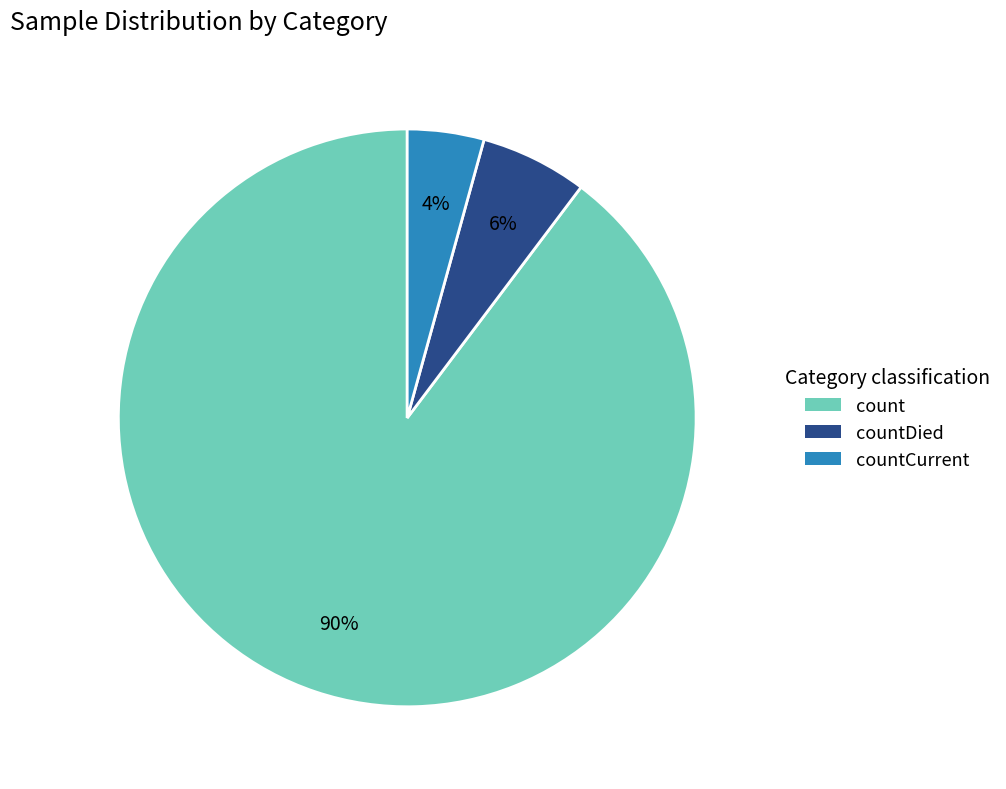

Which slice represents more than half of the pie?

count